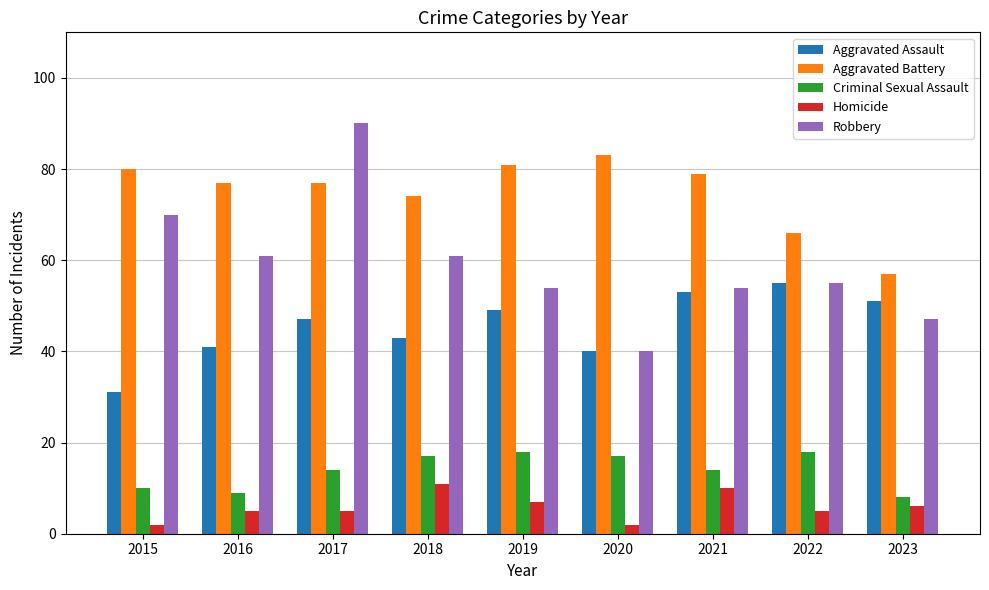

How many bars are there in total?

45